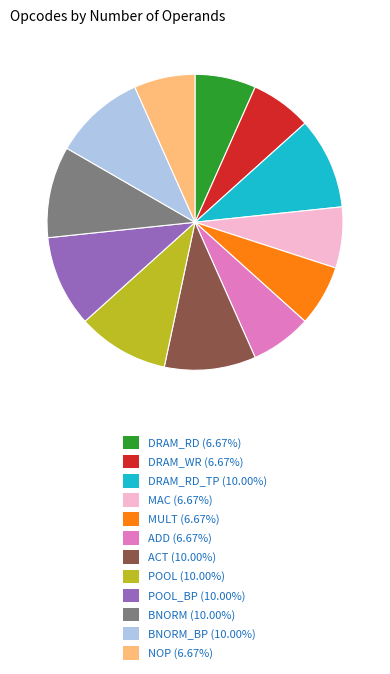

What is the ratio of the value at DRAM_RD_TP (10.00%) to the value at NOP (6.67%)?

1.5